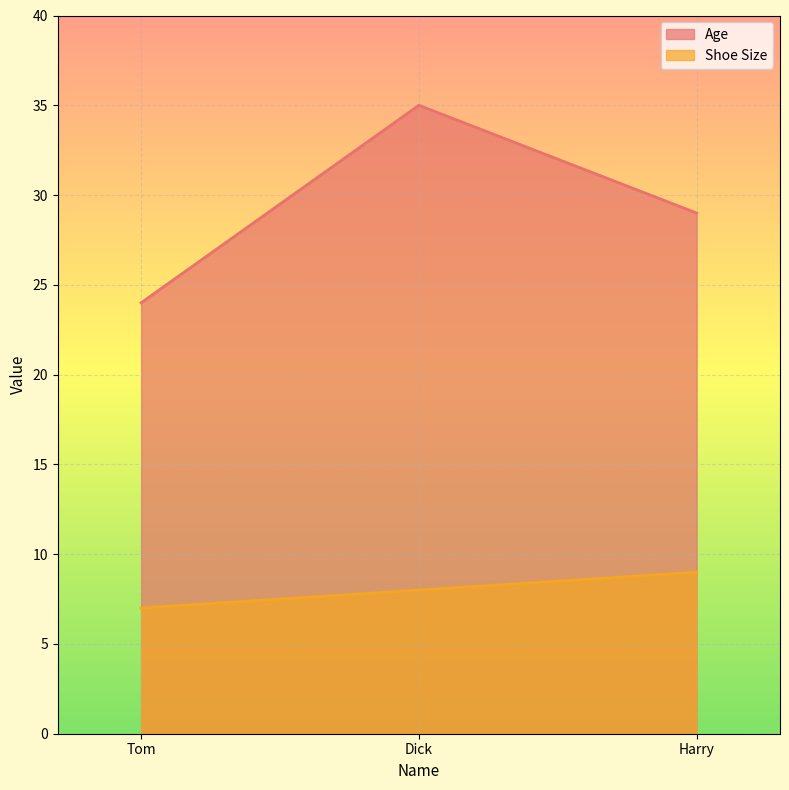

What position from the right is Tom?

3